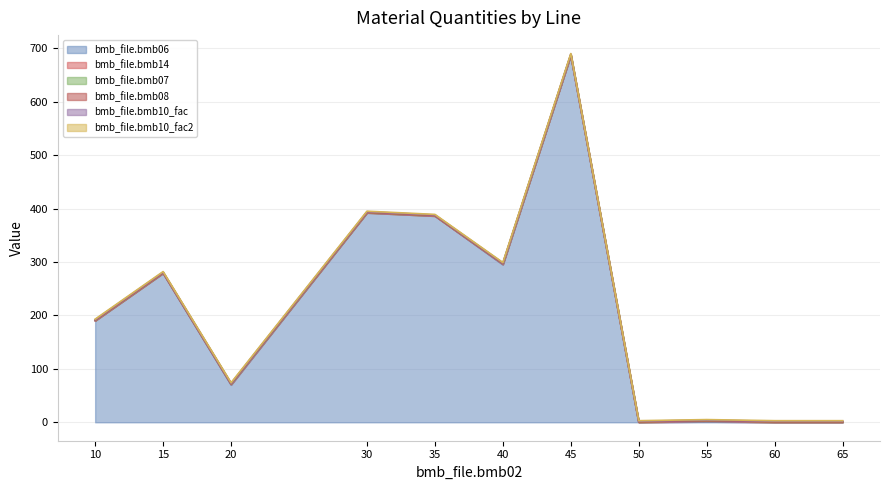

What is the difference between the maximum and second lowest values in the bmb_file.bmb14 series?

1.0